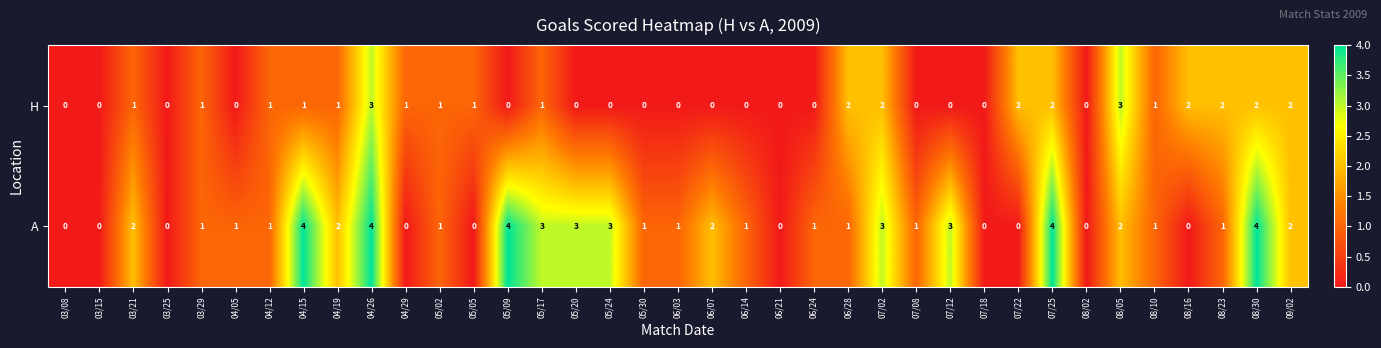

How many data points does each series have?

37